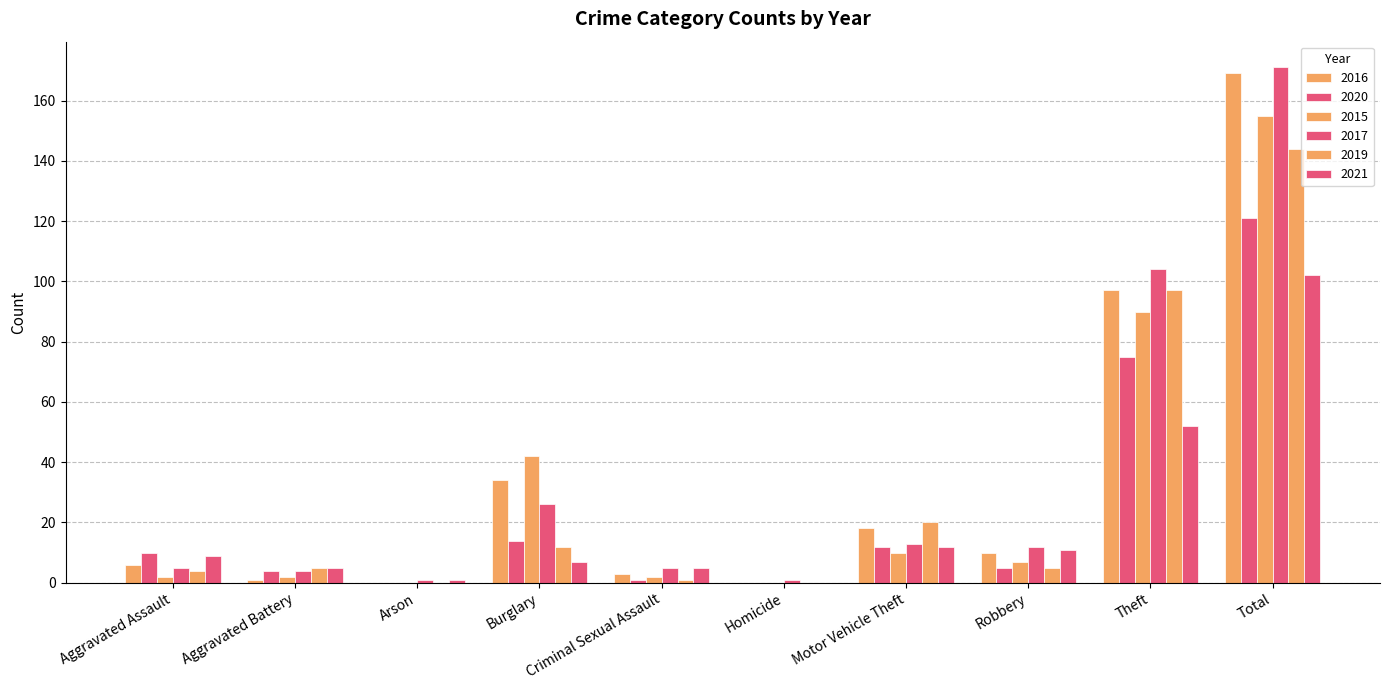

Does the chart contain stacked bars?

No